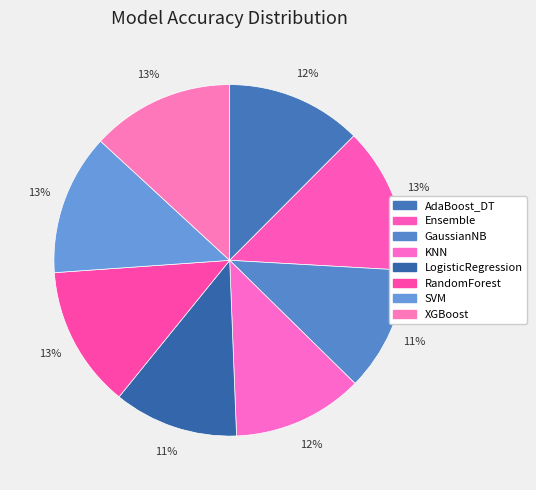

Does any single category account for the majority?

No